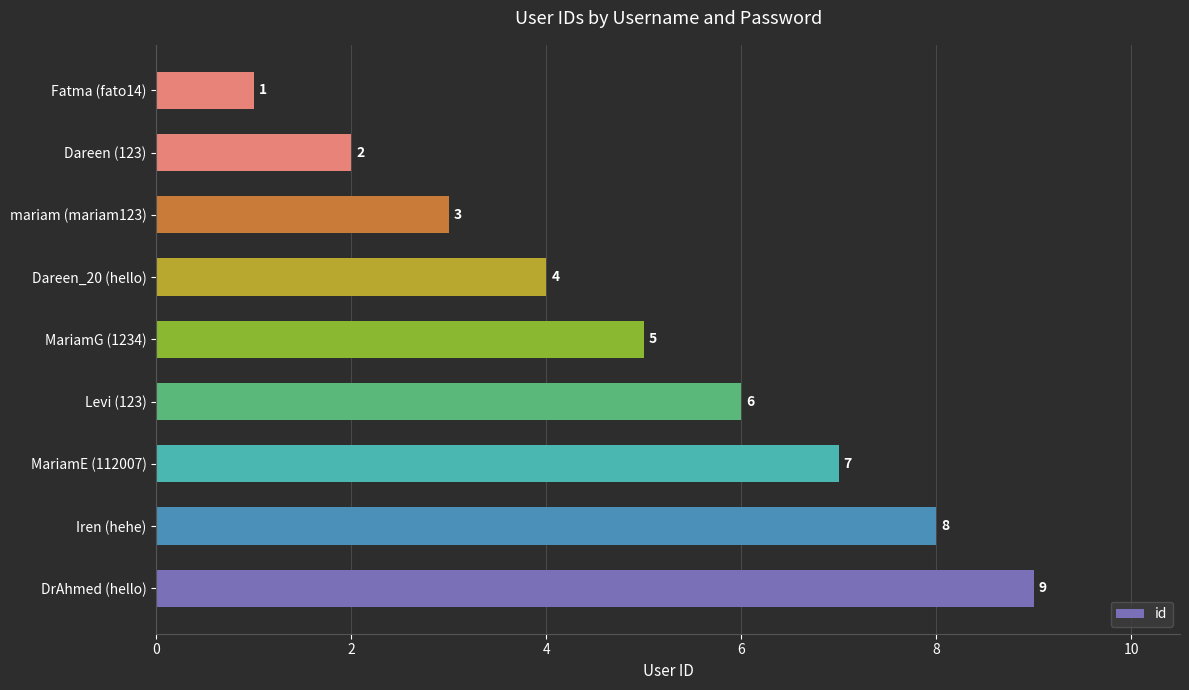

What is the sum of all values?

45